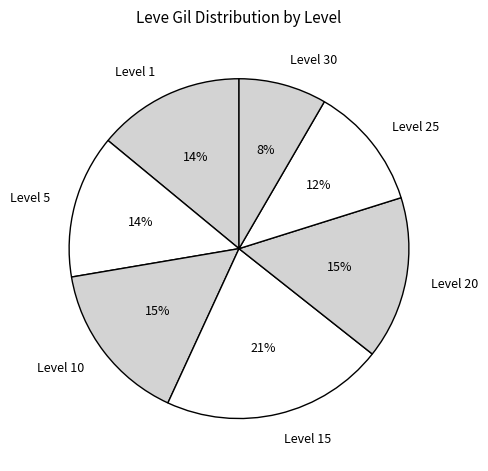

Count the number of slices in the pie.

7